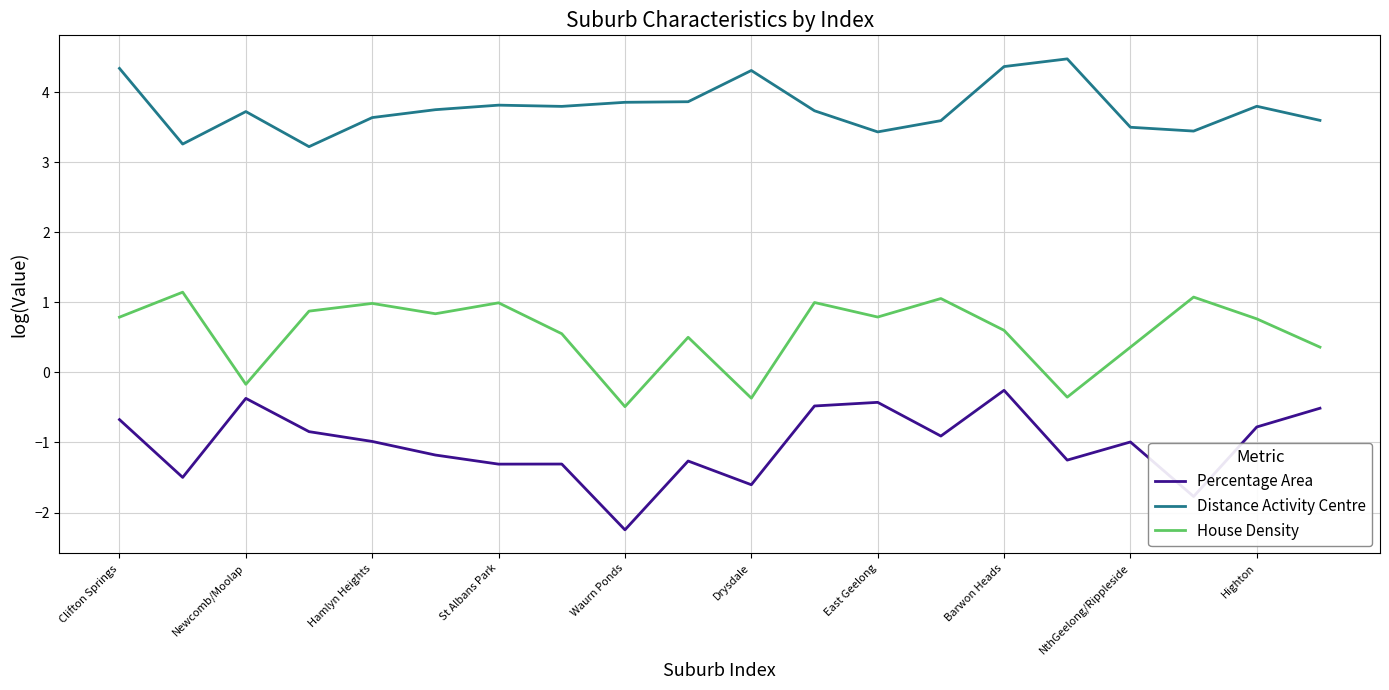

True or false: House Density and Percentage Area cross at least once.

False